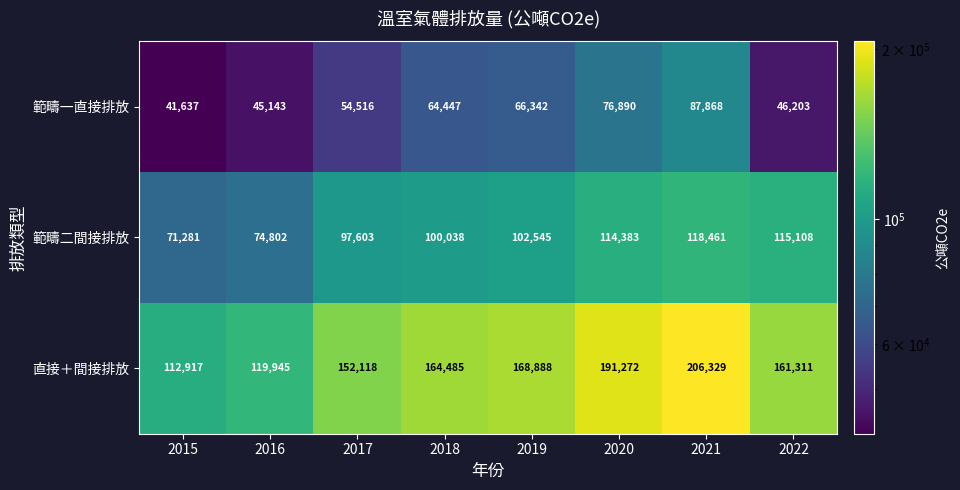

Where is 範疇一直接排放 nearest to the value 64752?

2018